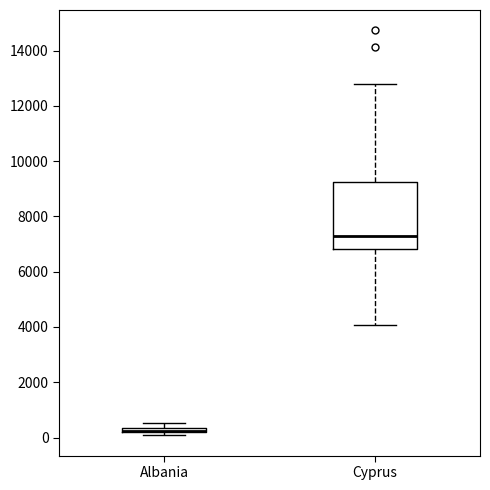

Where is the lower edge of the box for Albania on the y-axis? The values are not printed on the chart, so give them approximately, as read against the axis.

200